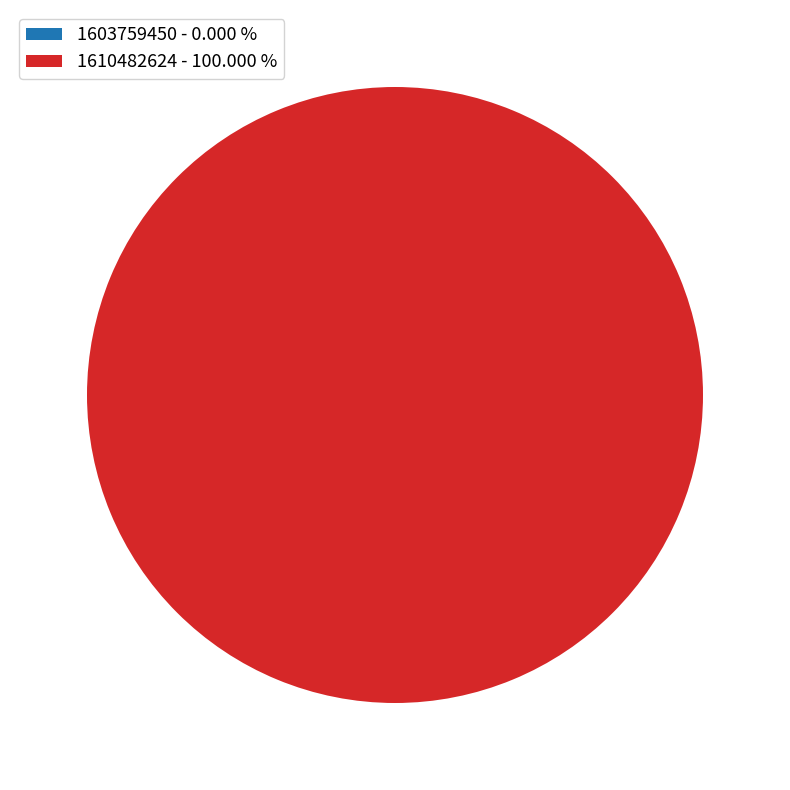

What is the largest slice in the pie chart?

1610482624